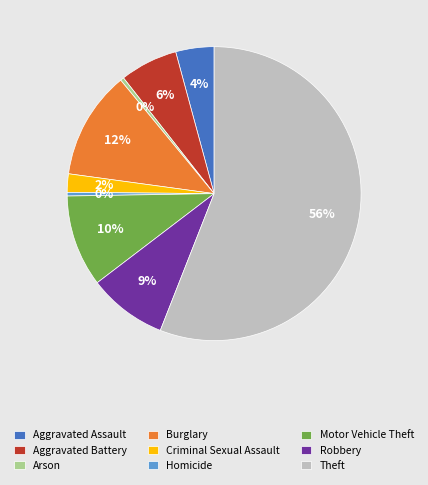

Which slice is the largest?

Theft